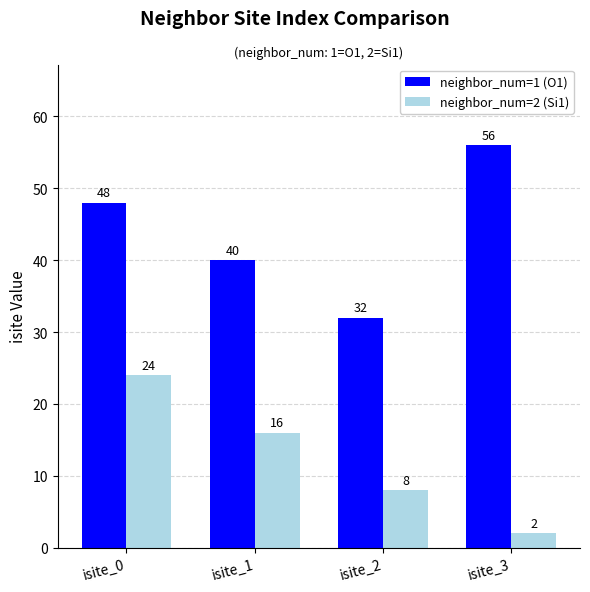

At which label does neighbor_num=1 (O1) reach its minimum?

isite_2